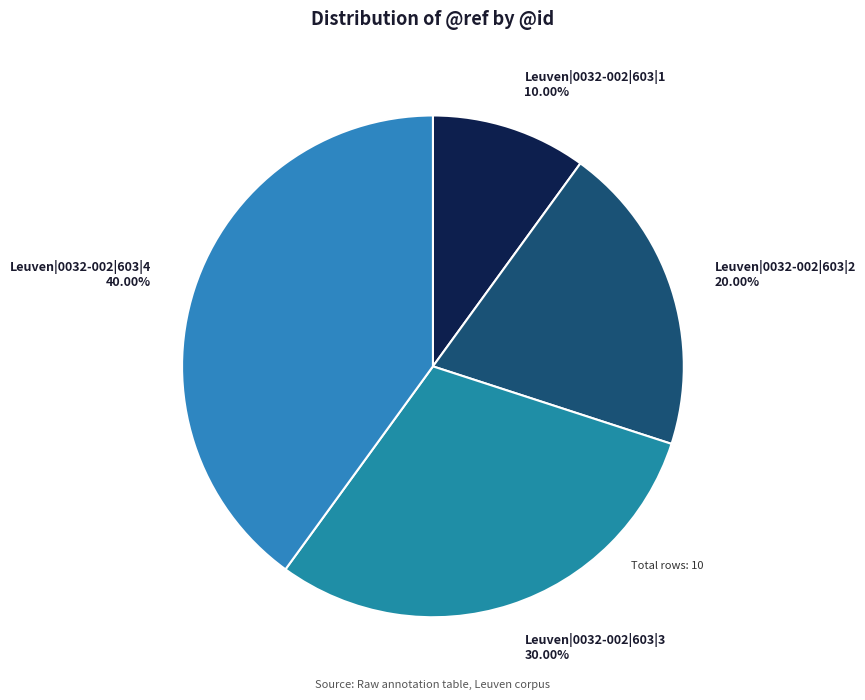

To the nearest percent, what is the difference between the Leuven|0032-002|603|2 and Leuven|0032-002|603|4 slice percentages?

20%